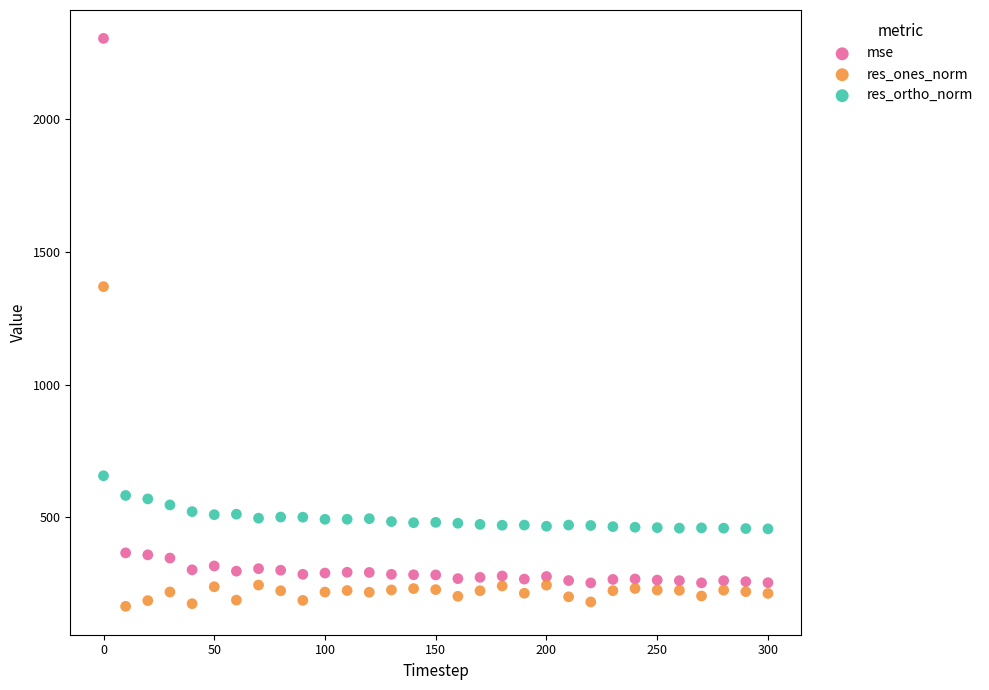

What is the X range (max minus min) for the scatter plot?

300.0